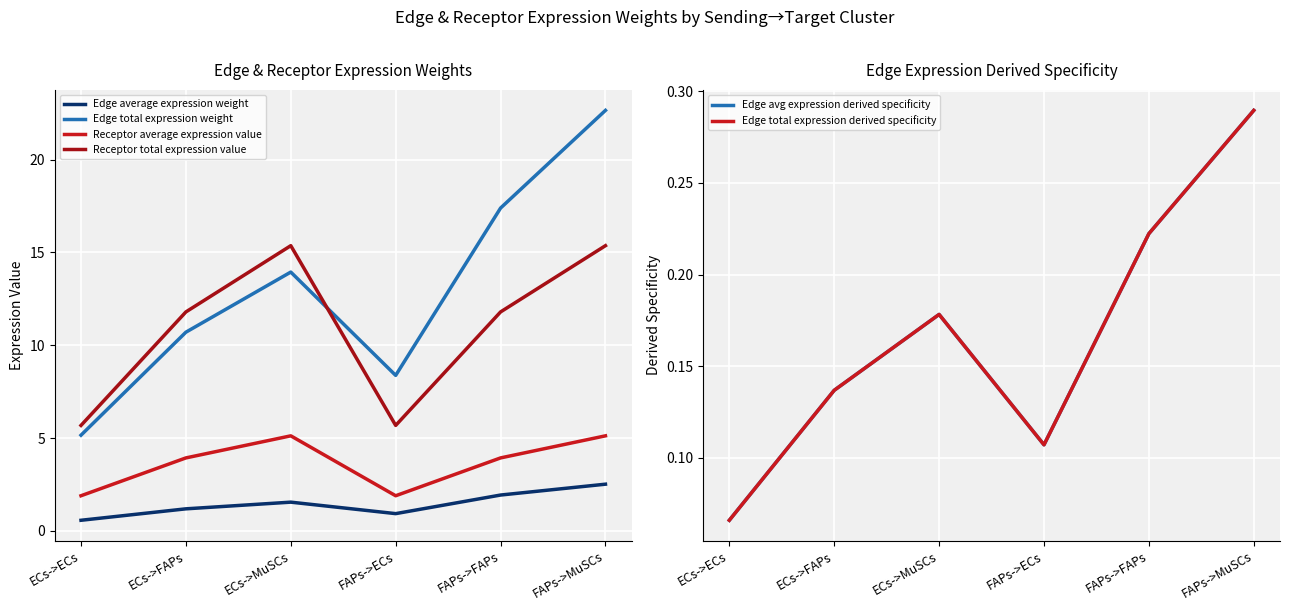

The Edge avg expression derived specificity series shows 0.2 at FAPs->ECs. True or false?

False